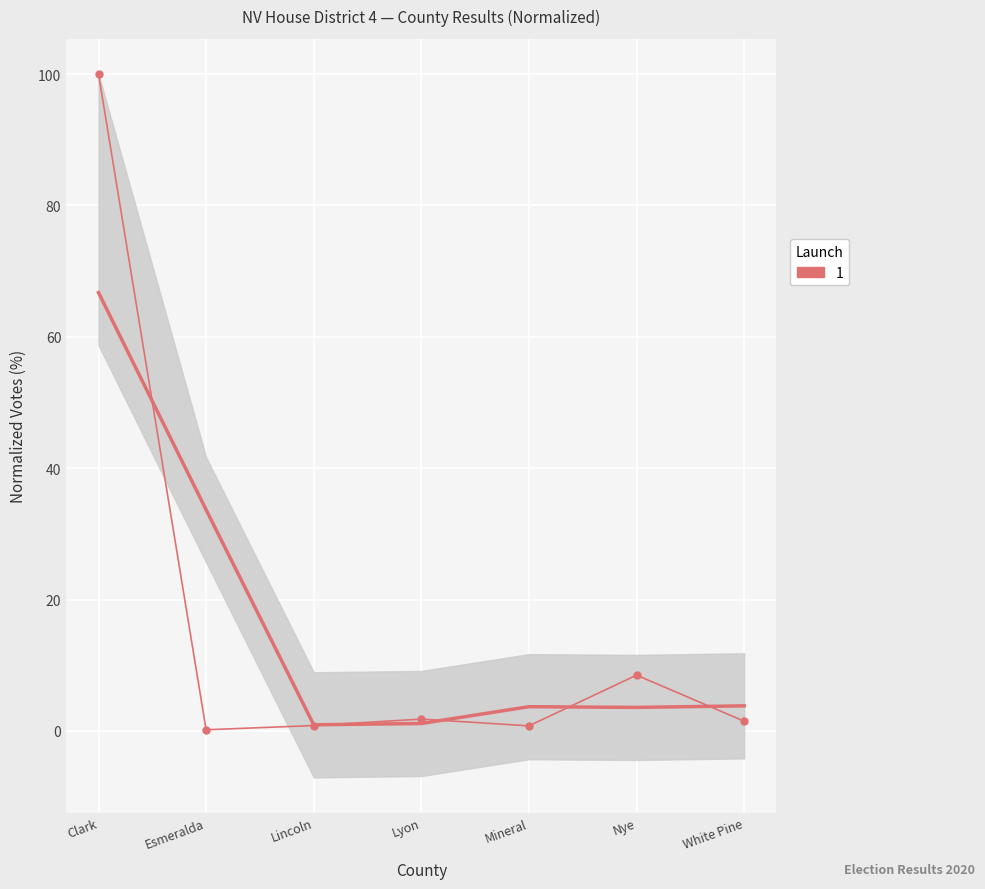

Is it true that the value at Lyon is 0.4?

False